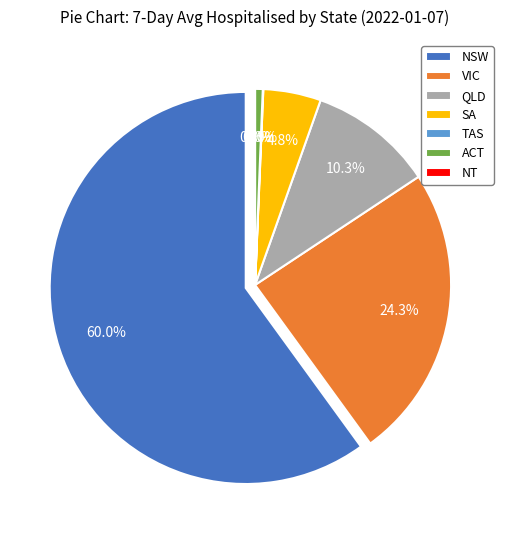

What is the change in value from NSW to TAS?

-1337